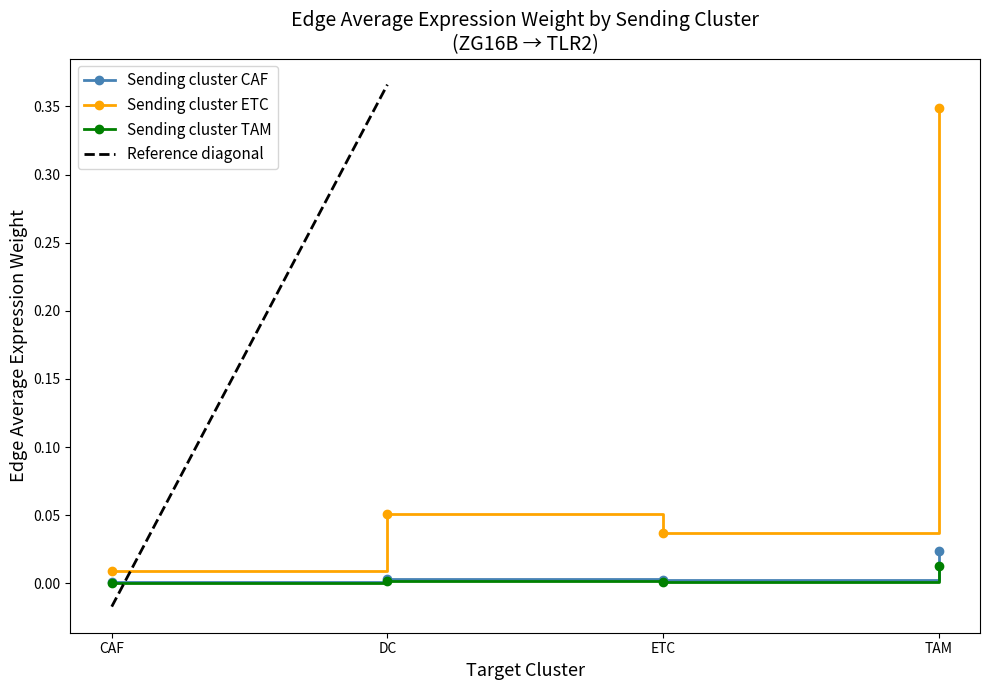

The value of Sending cluster CAF at DC is 0.0. True or false?

True